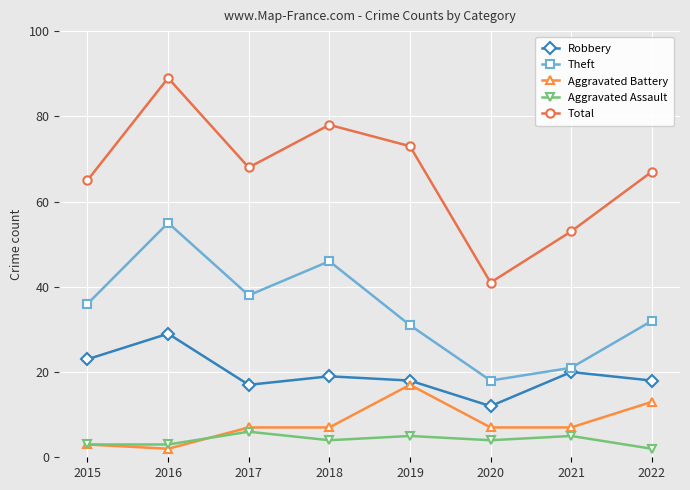

List the series in order of their peak value, lowest first.

Aggravated Assault, Aggravated Battery, Robbery, Theft, Total